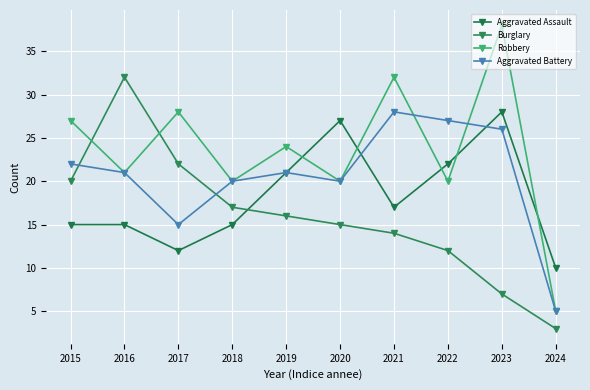

Does the chart have visible grid lines?

Yes